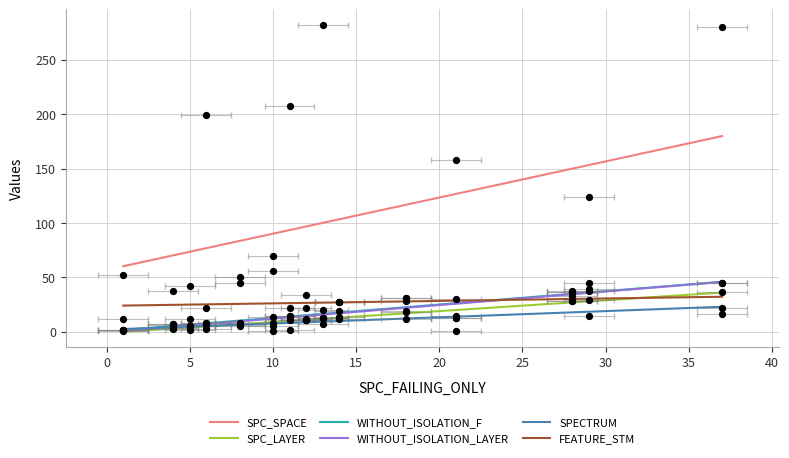

Which series contains the lowest Y value?

SPC_LAYER